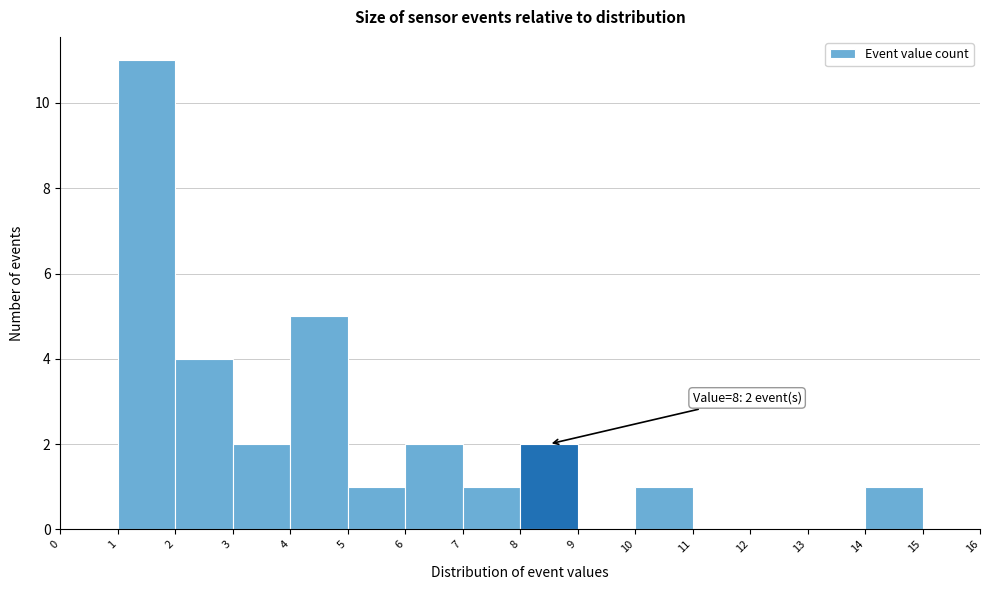

Over which range of the x-axis is the bar tallest?

1 to 2